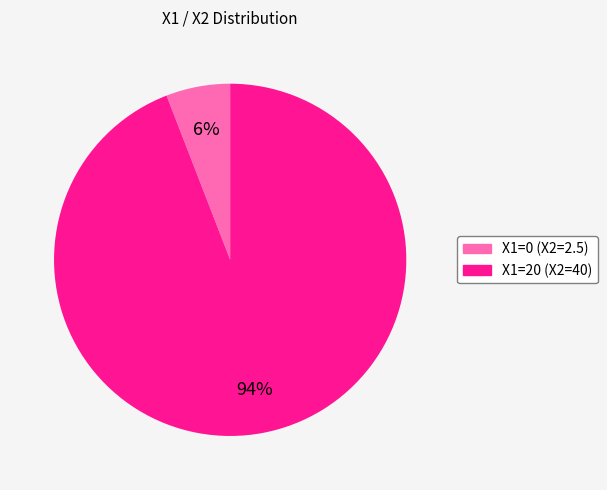

Which has a higher value, X1=20 (X2=40) or X1=0 (X2=2.5)?

X1=20 (X2=40)